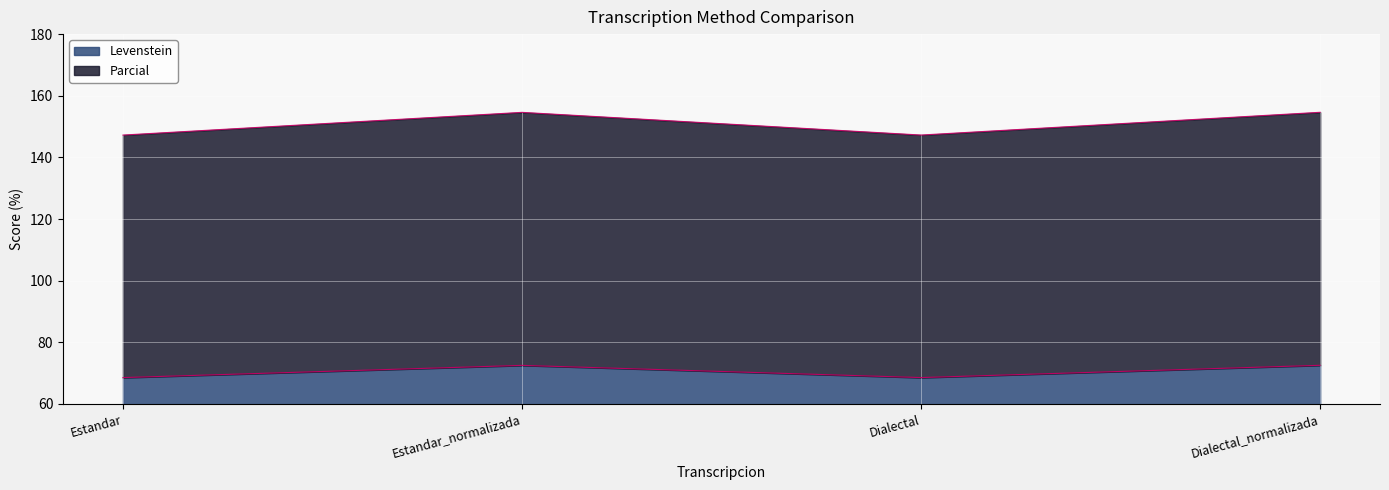

Which category has the highest value across all series?

Dialectal_normalizada